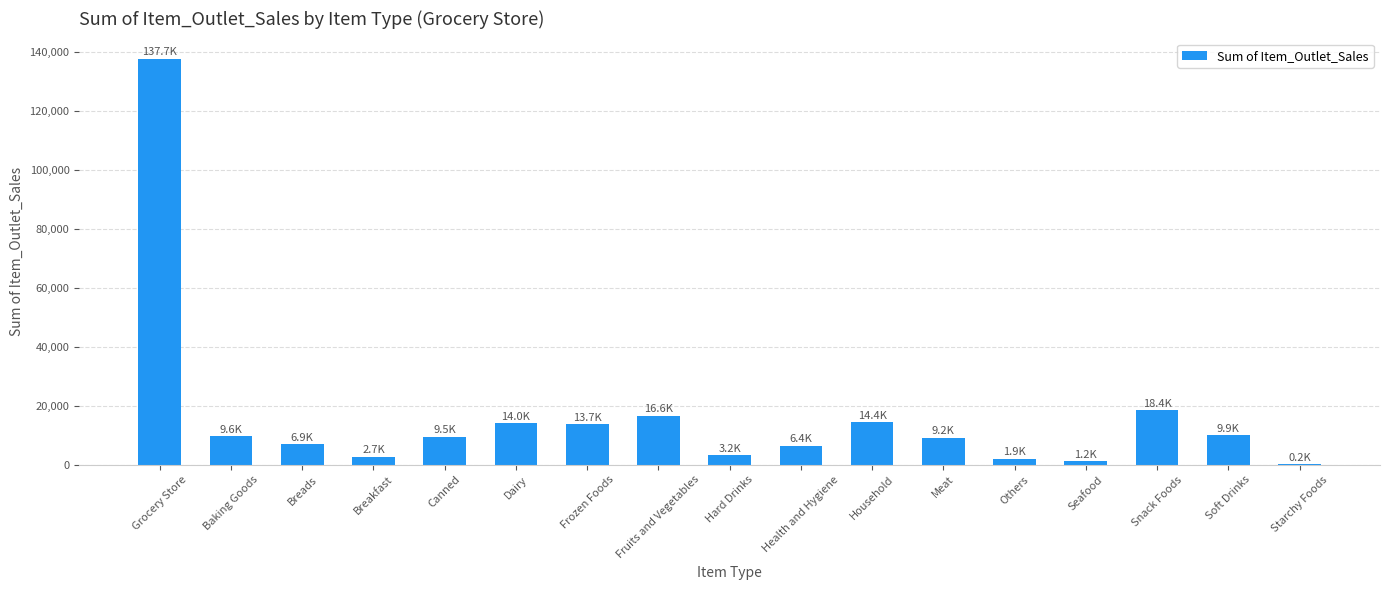

Read the value at Household.

14370.0